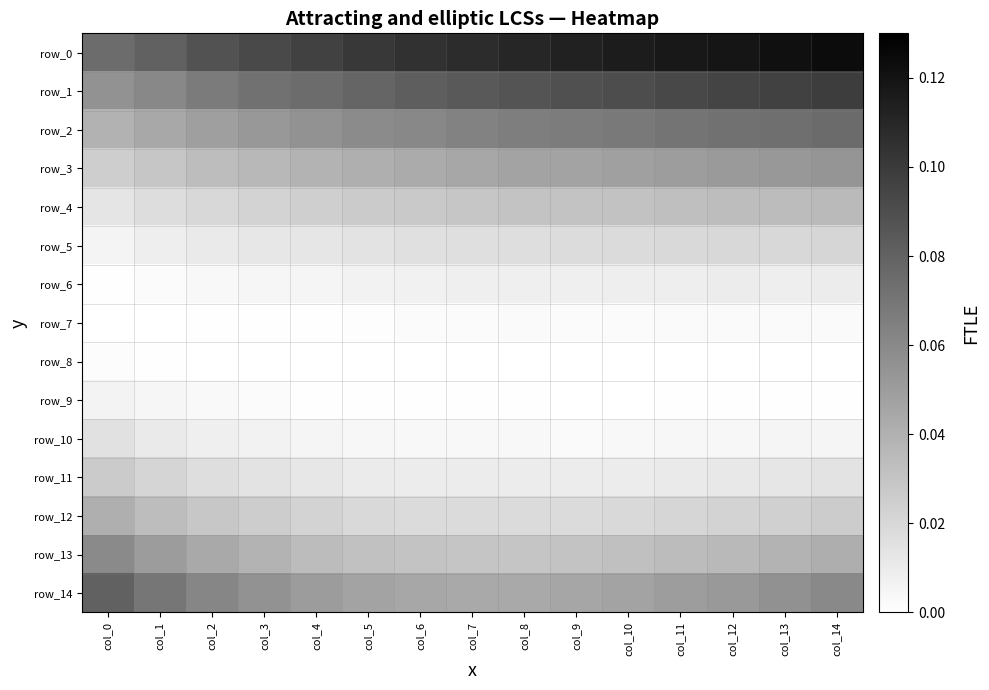

Reading left to right, extract all data points from this chart.

row_0: col_0=0.1	col_1=0.1	col_2=0.1	col_3=0.1	col_4=0.1	col_5=0.1	col_6=0.1	col_7=0.1	col_8=0.1	col_9=0.1	col_10=0.1	col_11=0.1	col_12=0.1	col_13=0.1	col_14=0.1
row_1: col_0=0.1	col_1=0.1	col_2=0.1	col_3=0.1	col_4=0.1	col_5=0.1	col_6=0.1	col_7=0.1	col_8=0.1	col_9=0.1	col_10=0.1	col_11=0.1	col_12=0.1	col_13=0.1	col_14=0.1
row_2: col_0=0.0	col_1=0.0	col_2=0.0	col_3=0.1	col_4=0.1	col_5=0.1	col_6=0.1	col_7=0.1	col_8=0.1	col_9=0.1	col_10=0.1	col_11=0.1	col_12=0.1	col_13=0.1	col_14=0.1
row_3: col_0=0.0	col_1=0.0	col_2=0.0	col_3=0.0	col_4=0.0	col_5=0.0	col_6=0.0	col_7=0.0	col_8=0.0	col_9=0.0	col_10=0.0	col_11=0.0	col_12=0.1	col_13=0.1	col_14=0.1
row_4: col_0=0.0	col_1=0.0	col_2=0.0	col_3=0.0	col_4=0.0	col_5=0.0	col_6=0.0	col_7=0.0	col_8=0.0	col_9=0.0	col_10=0.0	col_11=0.0	col_12=0.0	col_13=0.0	col_14=0.0
row_5: col_0=0.0	col_1=0.0	col_2=0.0	col_3=0.0	col_4=0.0	col_5=0.0	col_6=0.0	col_7=0.0	col_8=0.0	col_9=0.0	col_10=0.0	col_11=0.0	col_12=0.0	col_13=0.0	col_14=0.0
row_6: col_0=0.0	col_1=0.0	col_2=0.0	col_3=0.0	col_4=0.0	col_5=0.0	col_6=0.0	col_7=0.0	col_8=0.0	col_9=0.0	col_10=0.0	col_11=0.0	col_12=0.0	col_13=0.0	col_14=0.0
row_7: col_0=0.0	col_1=0.0	col_2=0.0	col_3=0.0	col_4=0.0	col_5=0.0	col_6=0.0	col_7=0.0	col_8=0.0	col_9=0.0	col_10=0.0	col_11=0.0	col_12=0.0	col_13=0.0	col_14=0.0
row_8: col_0=0.0	col_1=0.0	col_2=0.0	col_3=0.0	col_4=0.0	col_5=0.0	col_6=0.0	col_7=0.0	col_8=0.0	col_9=0.0	col_10=0.0	col_11=0.0	col_12=0.0	col_13=0.0	col_14=0.0
row_9: col_0=0.0	col_1=0.0	col_2=0.0	col_3=0.0	col_4=0.0	col_5=0.0	col_6=0.0	col_7=0.0	col_8=0.0	col_9=0.0	col_10=0.0	col_11=0.0	col_12=0.0	col_13=0.0	col_14=0.0
row_10: col_0=0.0	col_1=0.0	col_2=0.0	col_3=0.0	col_4=0.0	col_5=0.0	col_6=0.0	col_7=0.0	col_8=0.0	col_9=0.0	col_10=0.0	col_11=0.0	col_12=0.0	col_13=0.0	col_14=0.0
row_11: col_0=0.0	col_1=0.0	col_2=0.0	col_3=0.0	col_4=0.0	col_5=0.0	col_6=0.0	col_7=0.0	col_8=0.0	col_9=0.0	col_10=0.0	col_11=0.0	col_12=0.0	col_13=0.0	col_14=0.0
row_12: col_0=0.0	col_1=0.0	col_2=0.0	col_3=0.0	col_4=0.0	col_5=0.0	col_6=0.0	col_7=0.0	col_8=0.0	col_9=0.0	col_10=0.0	col_11=0.0	col_12=0.0	col_13=0.0	col_14=0.0
row_13: col_0=0.1	col_1=0.1	col_2=0.0	col_3=0.0	col_4=0.0	col_5=0.0	col_6=0.0	col_7=0.0	col_8=0.0	col_9=0.0	col_10=0.0	col_11=0.0	col_12=0.0	col_13=0.0	col_14=0.0
row_14: col_0=0.1	col_1=0.1	col_2=0.1	col_3=0.1	col_4=0.1	col_5=0.0	col_6=0.0	col_7=0.0	col_8=0.0	col_9=0.0	col_10=0.0	col_11=0.0	col_12=0.1	col_13=0.1	col_14=0.1